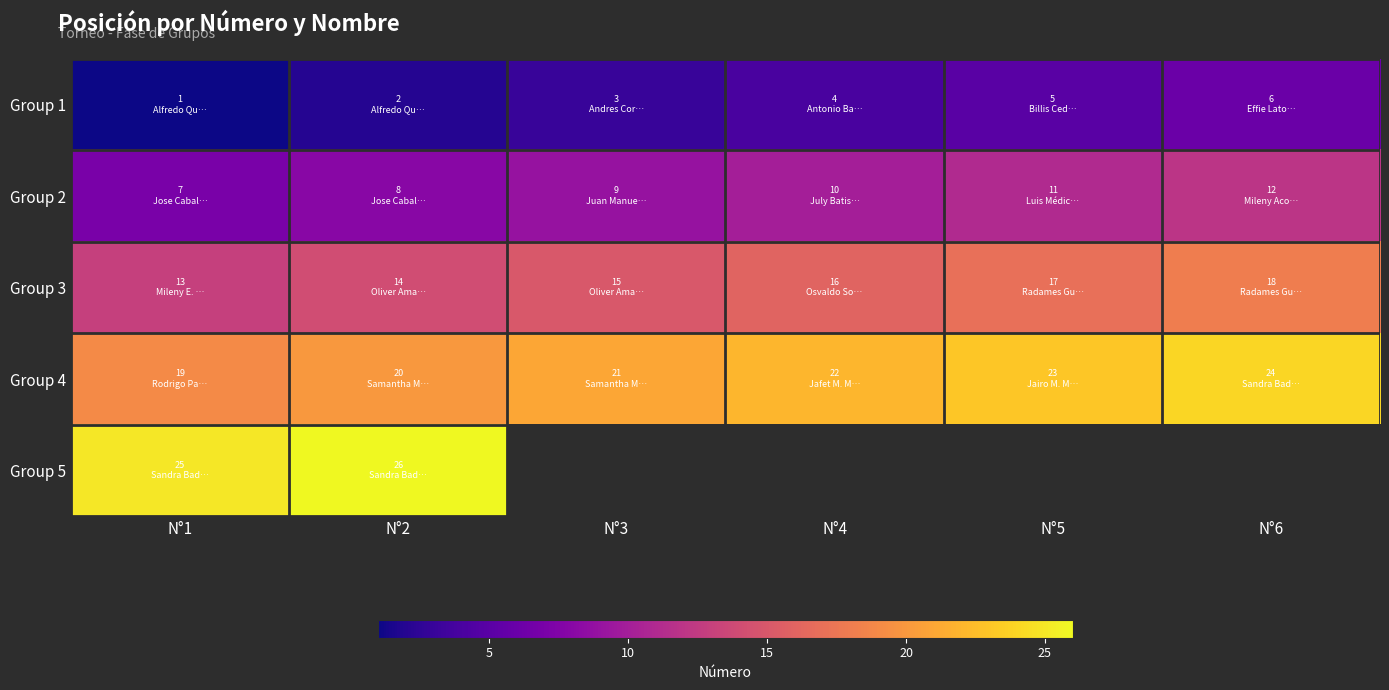

List the series in order of their overall mean, lowest first.

Group 1, Group 2, Group 3, Group 4, Group 5